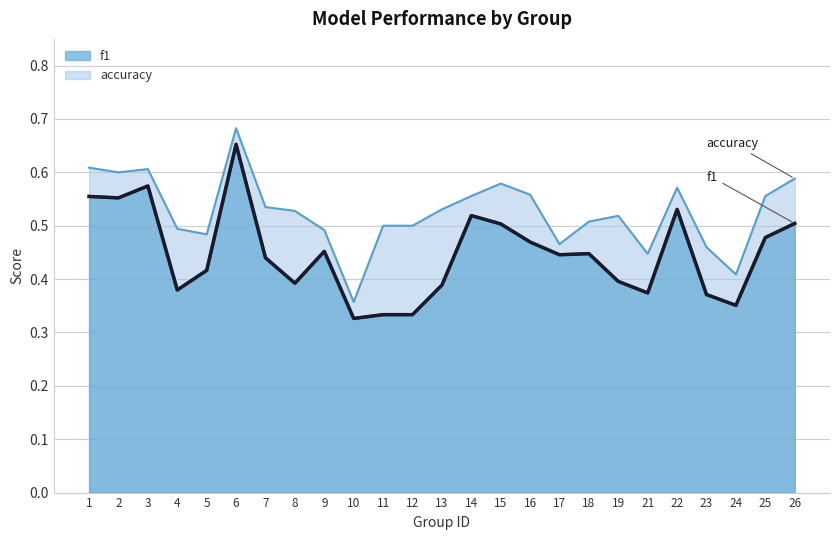

Where is the data nearest to the value 0?

10